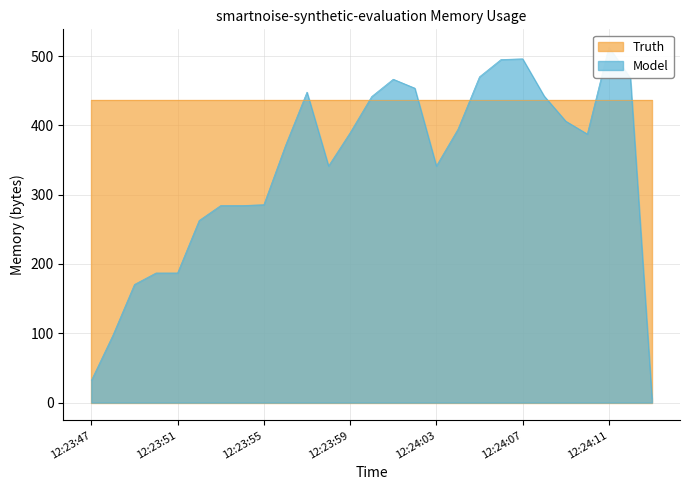

True or false: there are more than 0 points higher than both neighbors.

True